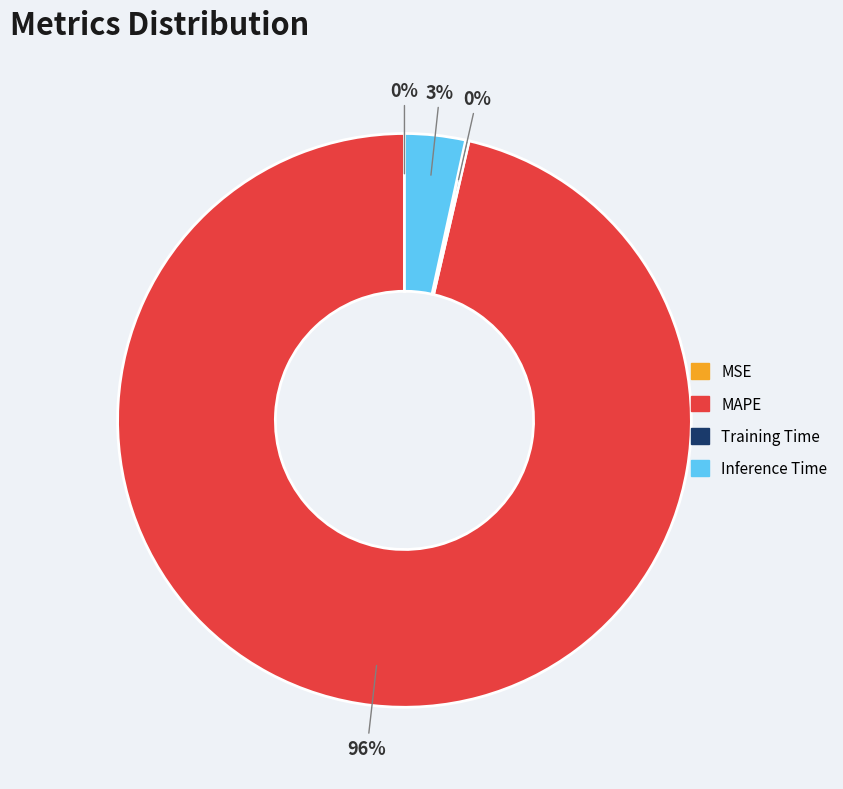

True or false: Inference Time accounts for 3% of the total.

True